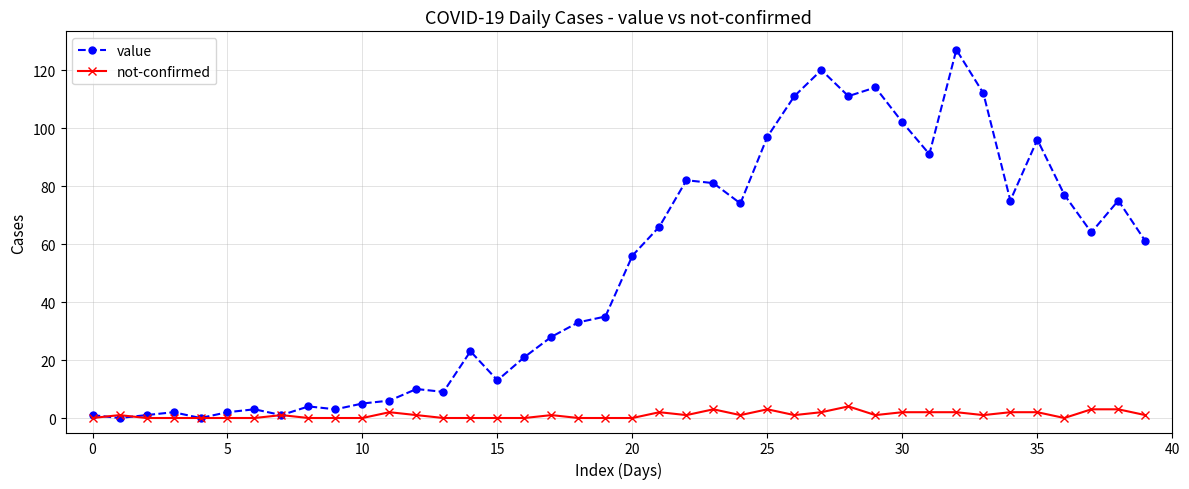

What is the maximum value shown in the chart?

127